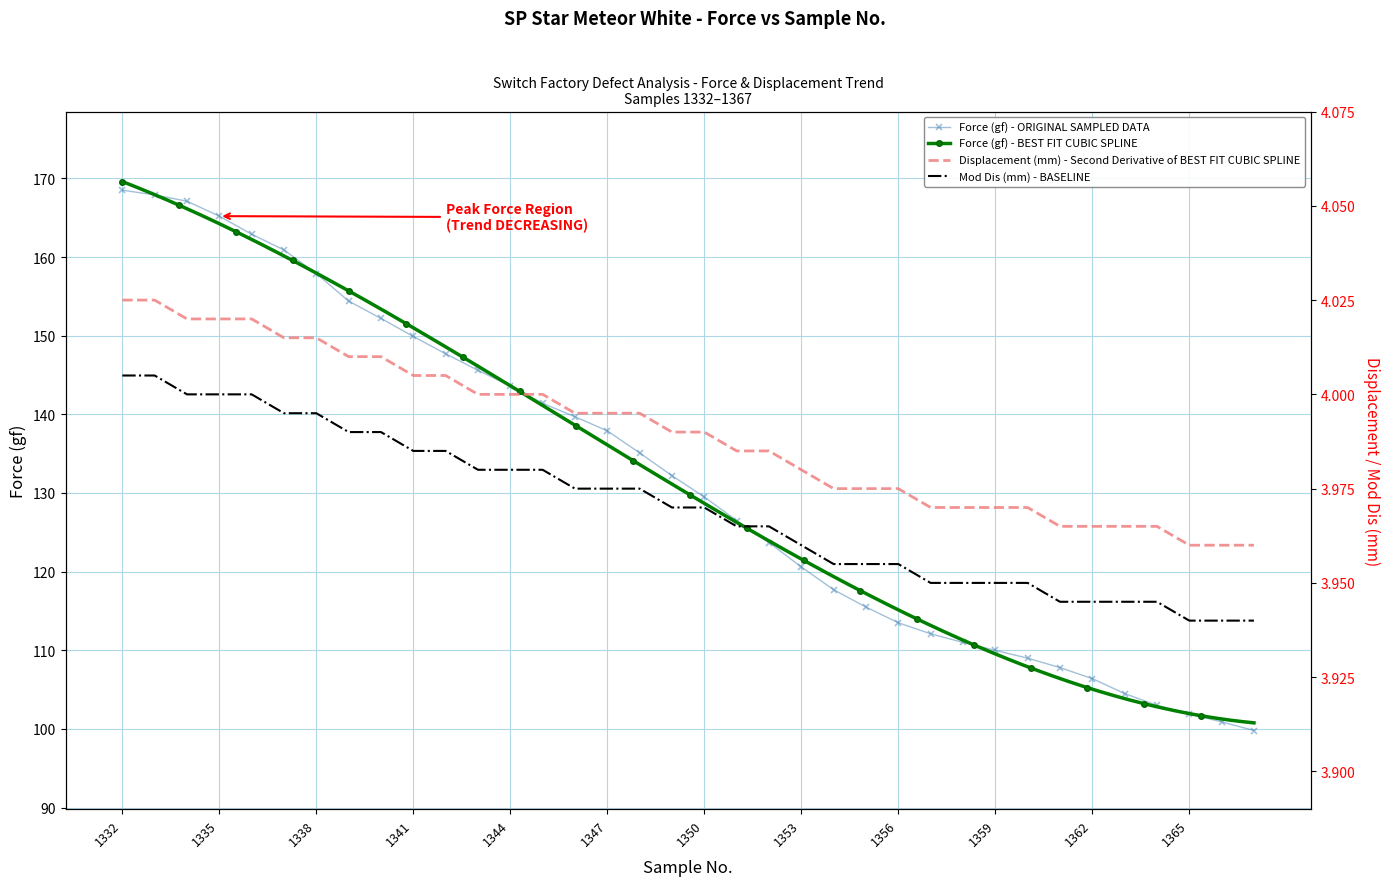

What is the highest value of the Force (gf) - ORIGINAL SAMPLED DATA series?

168.5